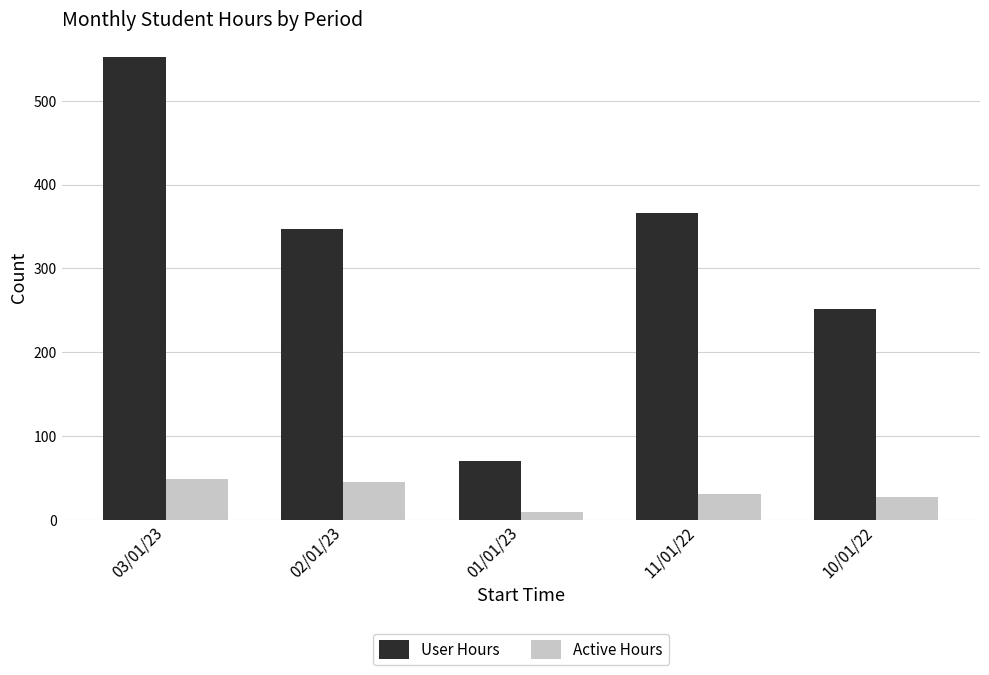

Which category has the lowest value in the Active Hours series?

01/01/23